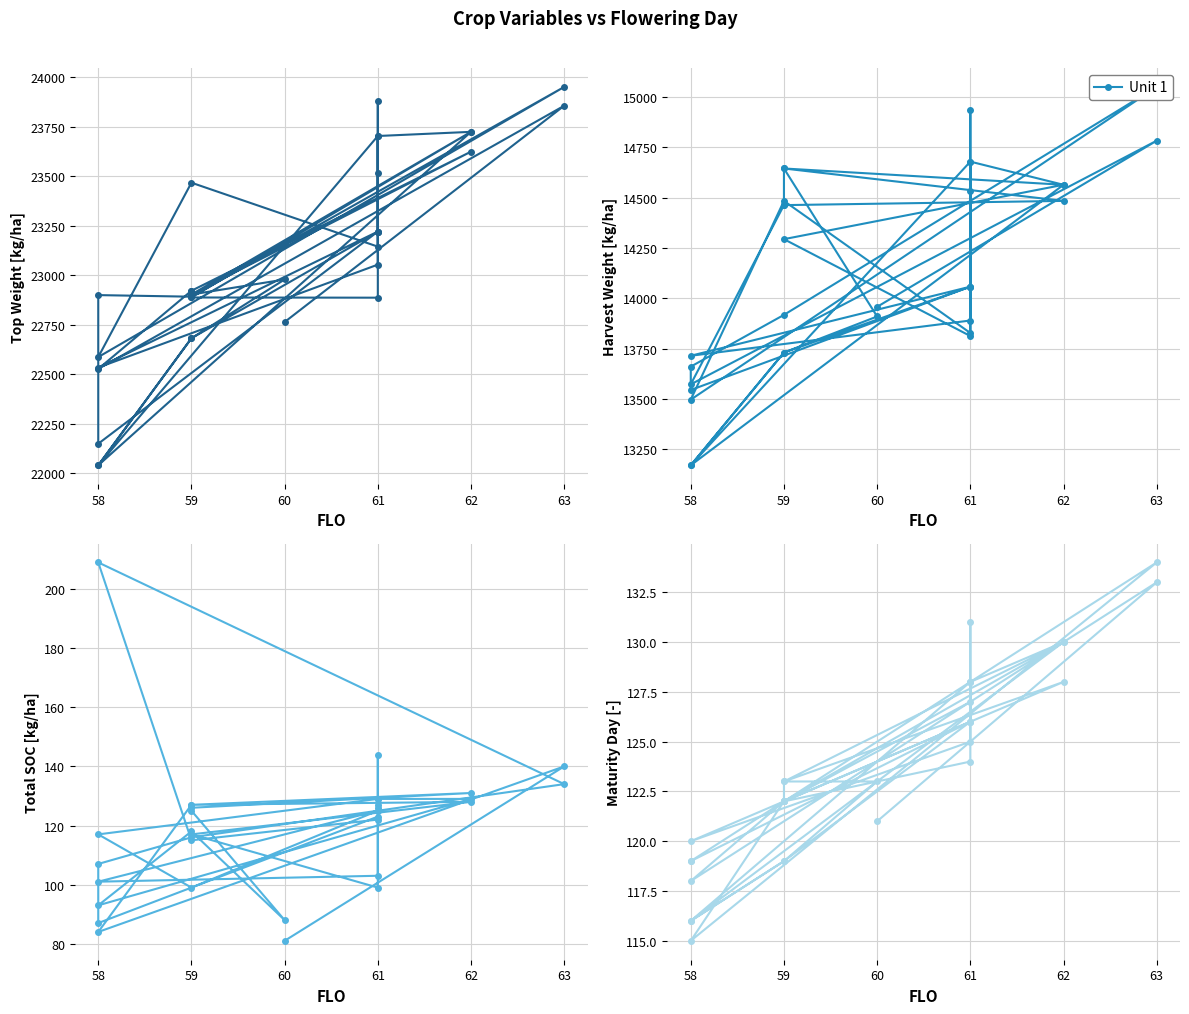

Count the number of categories in the chart.

33